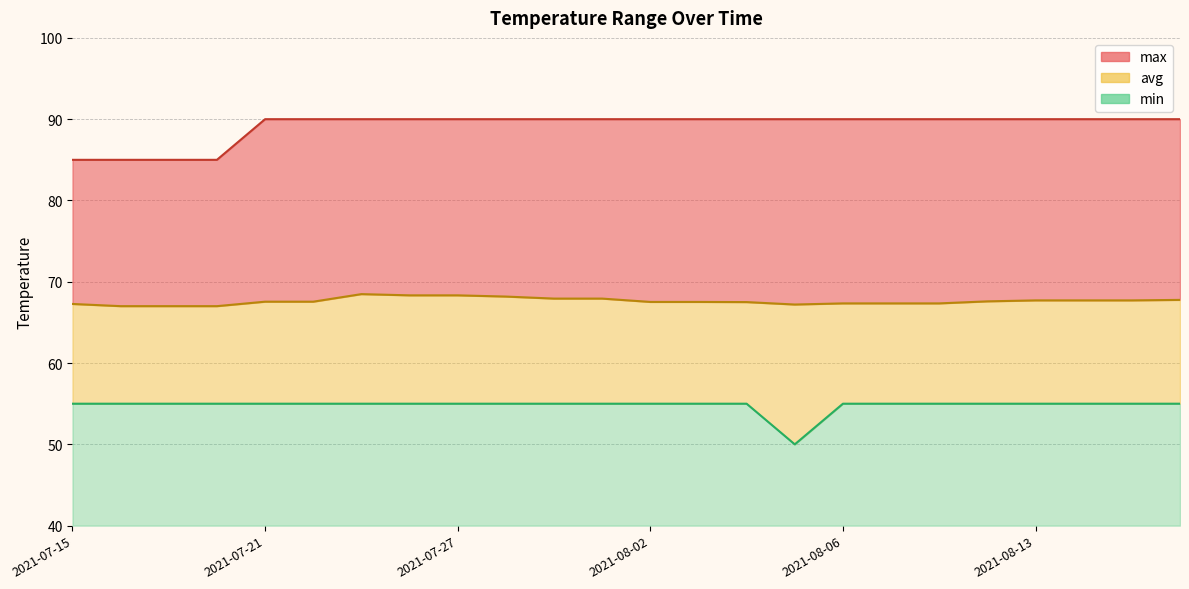

What is the sum of the avg values at 2021-08-05 and 2021-07-27?

135.5